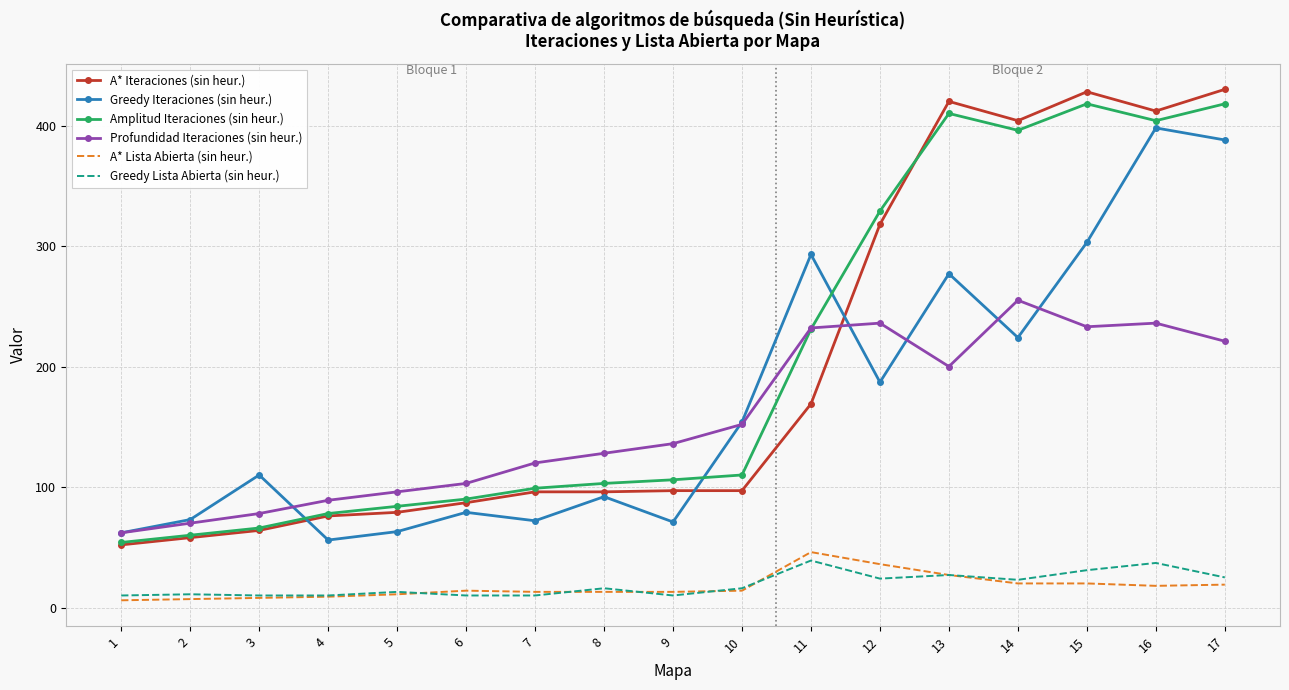

Is the value of Amplitud Iteraciones (sin heur.) at 11 greater than the value of Greedy Lista Abierta (sin heur.) at 15?

Yes